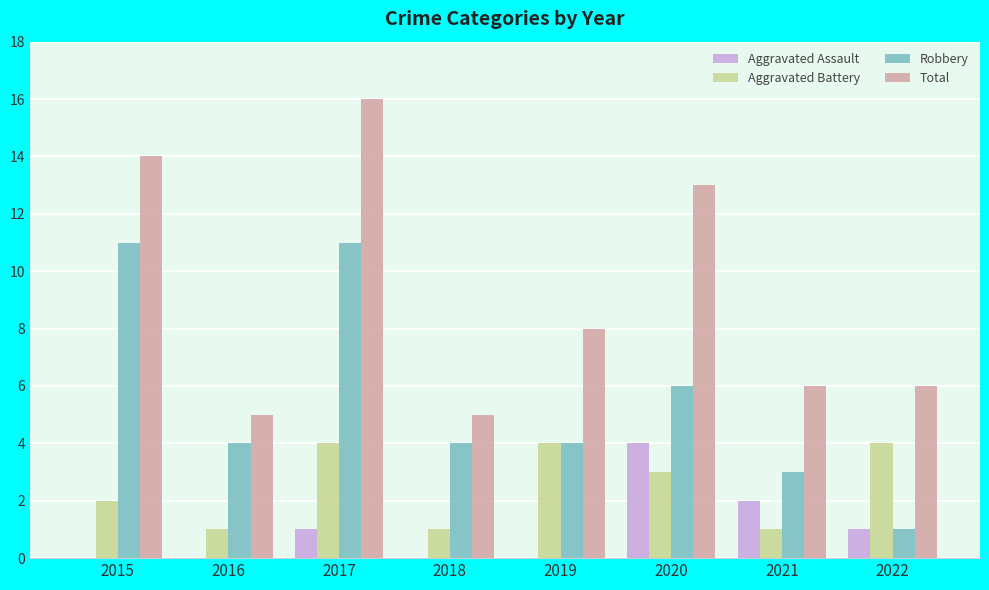

What are all the series names shown in the legend?

Aggravated Assault, Aggravated Battery, Robbery, Total